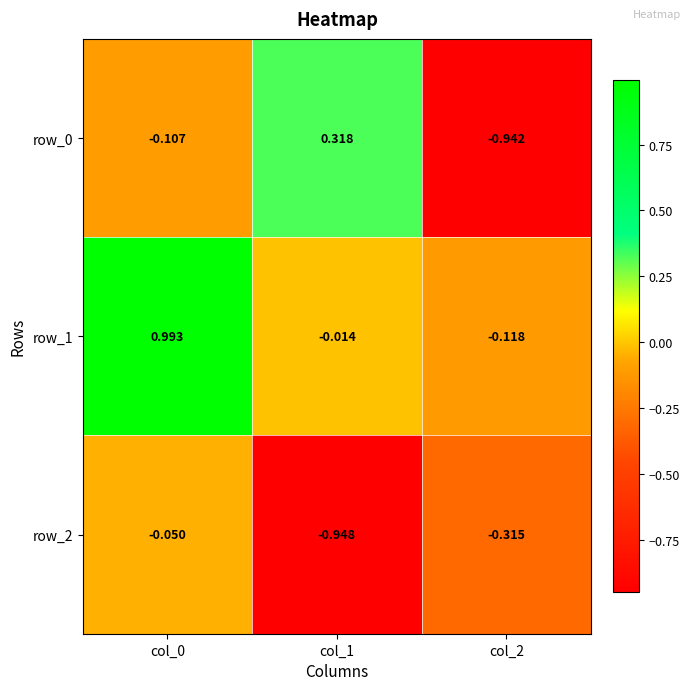

Is the value of row_1 at col_1 greater than the value of row_2 at col_1?

Yes